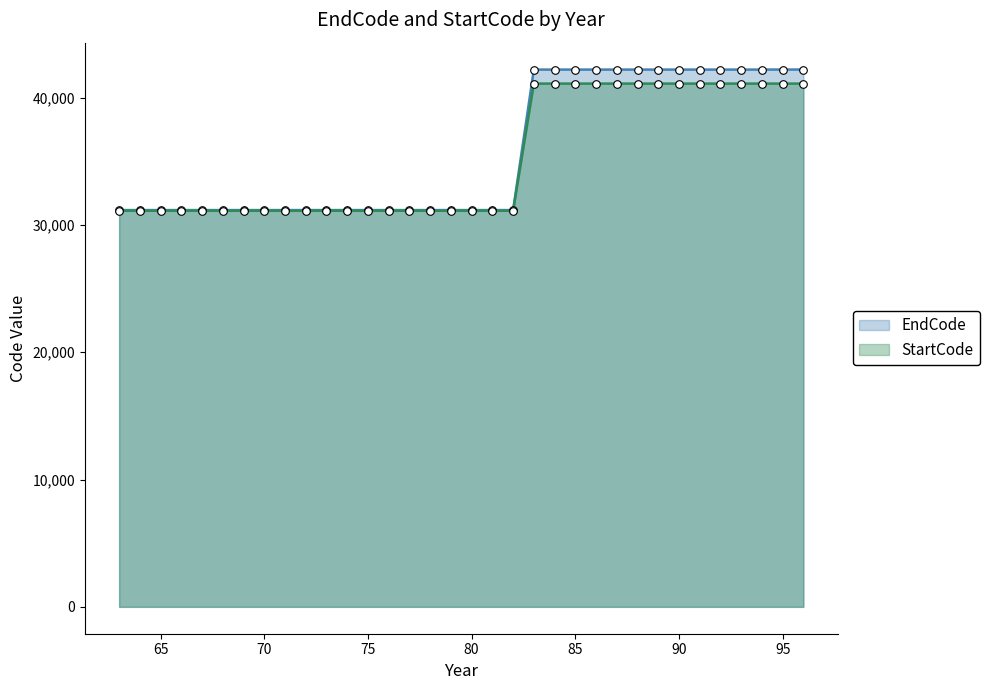

At how many categories does at least one series exceed 37270?

14